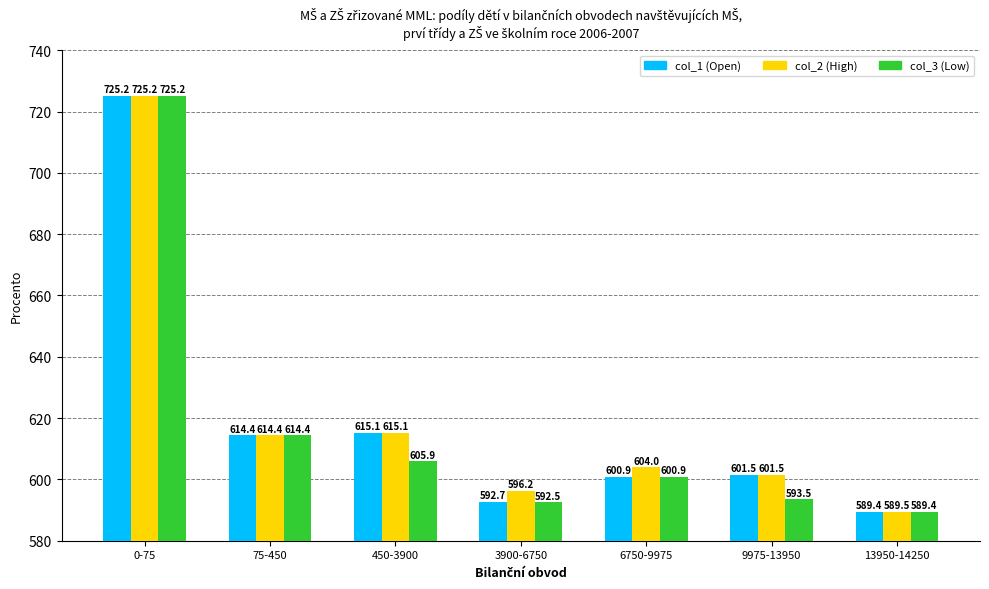

Rank the categories by col_3 (Low) value from highest to lowest.

0-75, 75-450, 450-3900, 6750-9975, 9975-13950, 3900-6750, 13950-14250